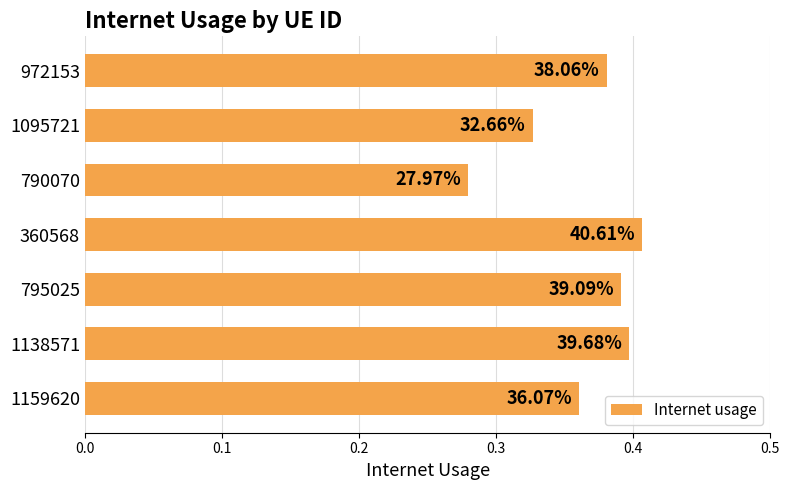

What is the difference between the maximum and minimum values?

0.1